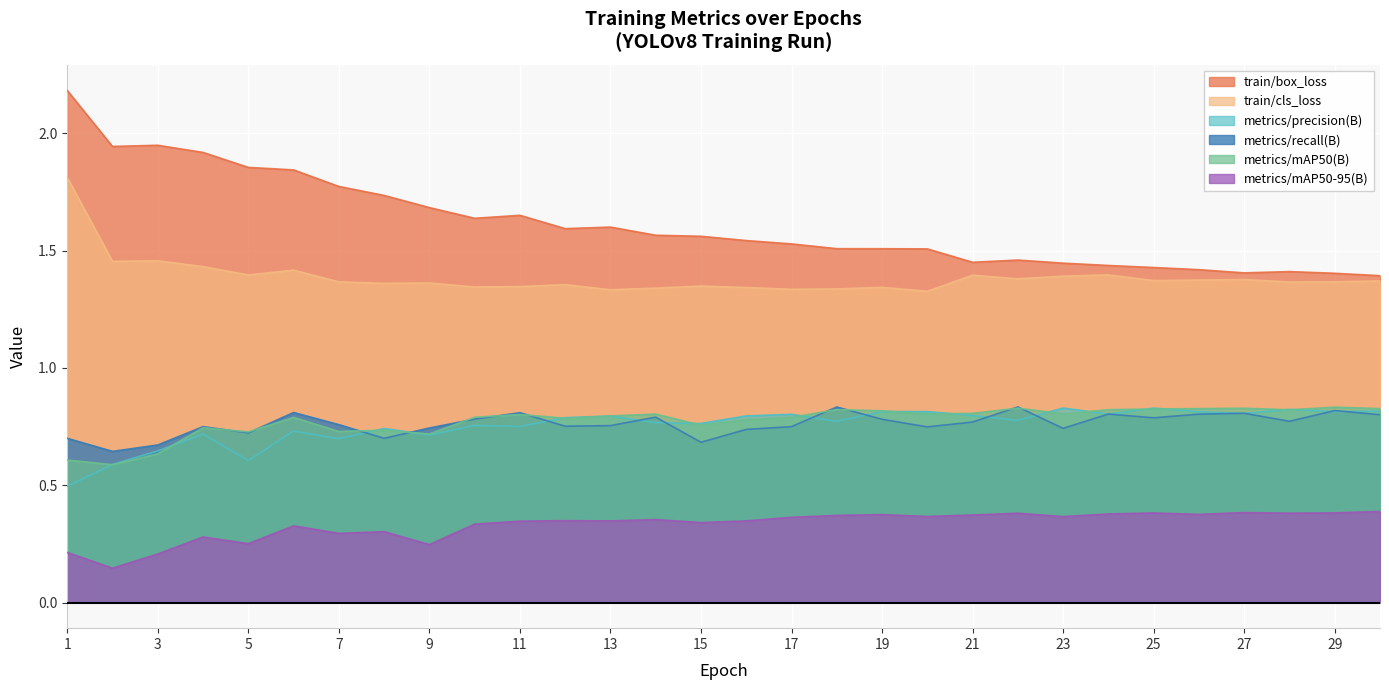

Reading left to right, extract all data points from this chart.

train/box_loss: 1=2.2	2=1.9	3=1.9	4=1.9	5=1.9	6=1.8	7=1.8	8=1.7	9=1.7	10=1.6	11=1.7	12=1.6	13=1.6	14=1.6	15=1.6	16=1.5	17=1.5	18=1.5	19=1.5	20=1.5	21=1.5	22=1.5	23=1.4	24=1.4	25=1.4	26=1.4	27=1.4	28=1.4	29=1.4	30=1.4
train/cls_loss: 1=1.8	2=1.5	3=1.5	4=1.4	5=1.4	6=1.4	7=1.4	8=1.4	9=1.4	10=1.3	11=1.3	12=1.4	13=1.3	14=1.3	15=1.3	16=1.3	17=1.3	18=1.3	19=1.3	20=1.3	21=1.4	22=1.4	23=1.4	24=1.4	25=1.4	26=1.4	27=1.4	28=1.4	29=1.4	30=1.4
metrics/precision(B): 1=0.5	2=0.6	3=0.6	4=0.7	5=0.6	6=0.7	7=0.7	8=0.7	9=0.7	10=0.8	11=0.8	12=0.8	13=0.8	14=0.8	15=0.8	16=0.8	17=0.8	18=0.8	19=0.8	20=0.8	21=0.8	22=0.8	23=0.8	24=0.8	25=0.8	26=0.8	27=0.8	28=0.8	29=0.8	30=0.8
metrics/recall(B): 1=0.7	2=0.6	3=0.7	4=0.7	5=0.7	6=0.8	7=0.8	8=0.7	9=0.7	10=0.8	11=0.8	12=0.8	13=0.8	14=0.8	15=0.7	16=0.7	17=0.7	18=0.8	19=0.8	20=0.7	21=0.8	22=0.8	23=0.7	24=0.8	25=0.8	26=0.8	27=0.8	28=0.8	29=0.8	30=0.8
metrics/mAP50(B): 1=0.6	2=0.6	3=0.6	4=0.7	5=0.7	6=0.8	7=0.7	8=0.7	9=0.7	10=0.8	11=0.8	12=0.8	13=0.8	14=0.8	15=0.8	16=0.8	17=0.8	18=0.8	19=0.8	20=0.8	21=0.8	22=0.8	23=0.8	24=0.8	25=0.8	26=0.8	27=0.8	28=0.8	29=0.8	30=0.8
metrics/mAP50-95(B): 1=0.2	2=0.1	3=0.2	4=0.3	5=0.3	6=0.3	7=0.3	8=0.3	9=0.2	10=0.3	11=0.3	12=0.3	13=0.3	14=0.4	15=0.3	16=0.3	17=0.4	18=0.4	19=0.4	20=0.4	21=0.4	22=0.4	23=0.4	24=0.4	25=0.4	26=0.4	27=0.4	28=0.4	29=0.4	30=0.4